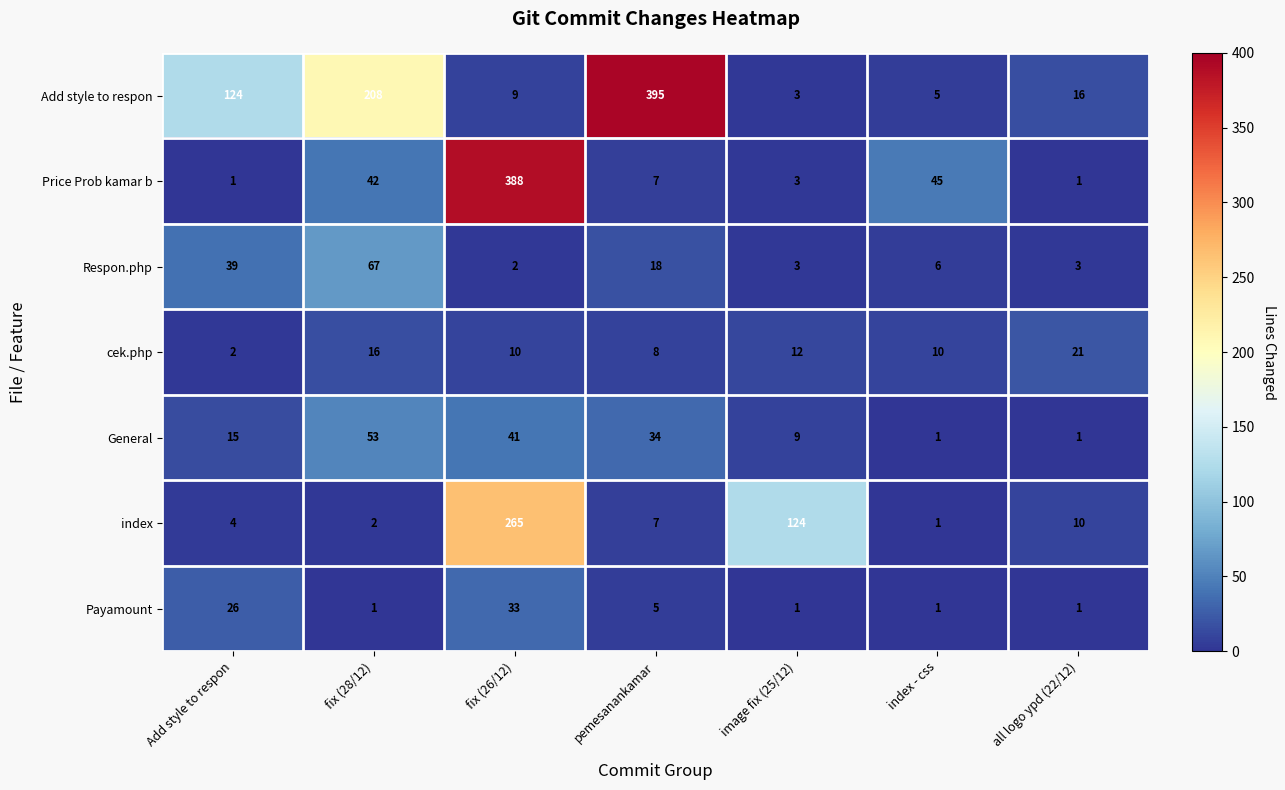

Rank the series by their maximum value, from lowest to highest.

cek.php, Payamount, General, Respon.php, index, Price Prob kamar b, Add style to respon